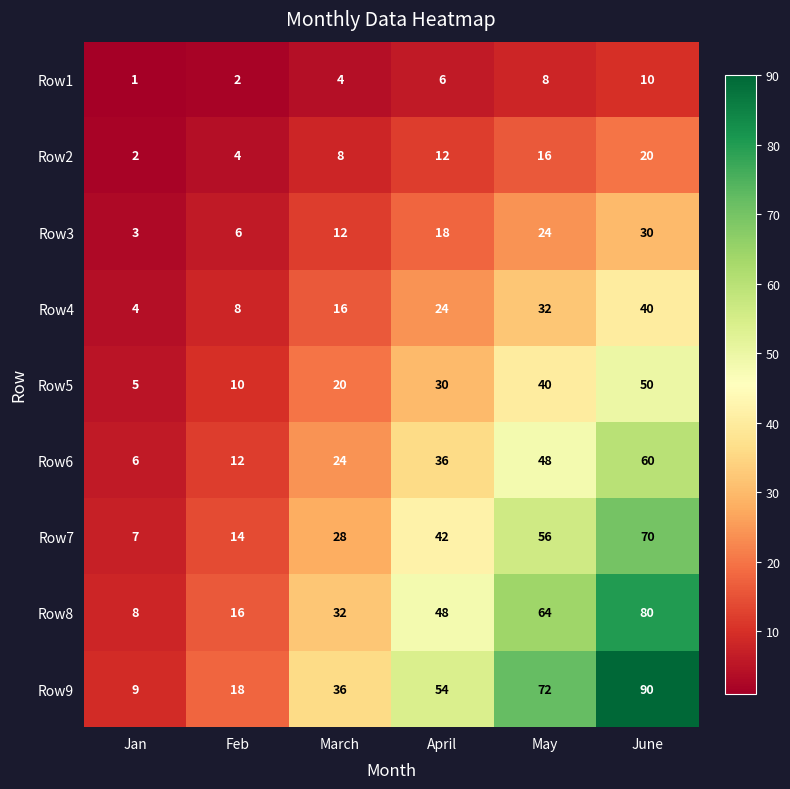

The Row5 series shows 10 at Feb. True or false?

True